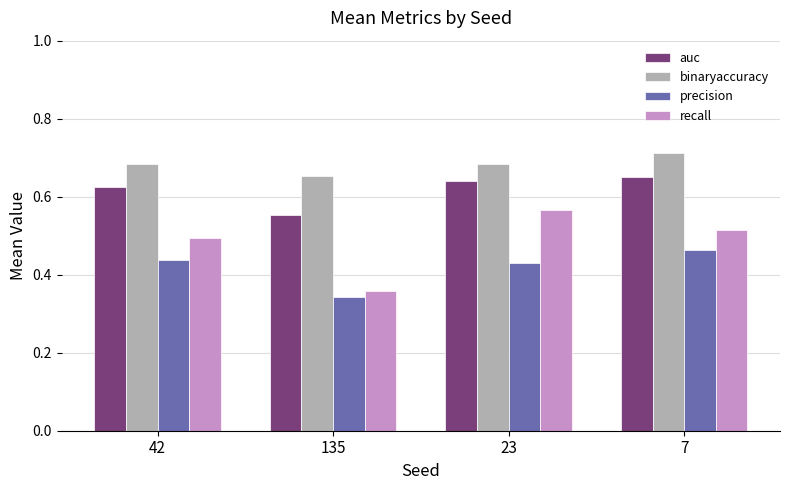

What is the sum of the binaryaccuracy values at 7 and 23?

1.4